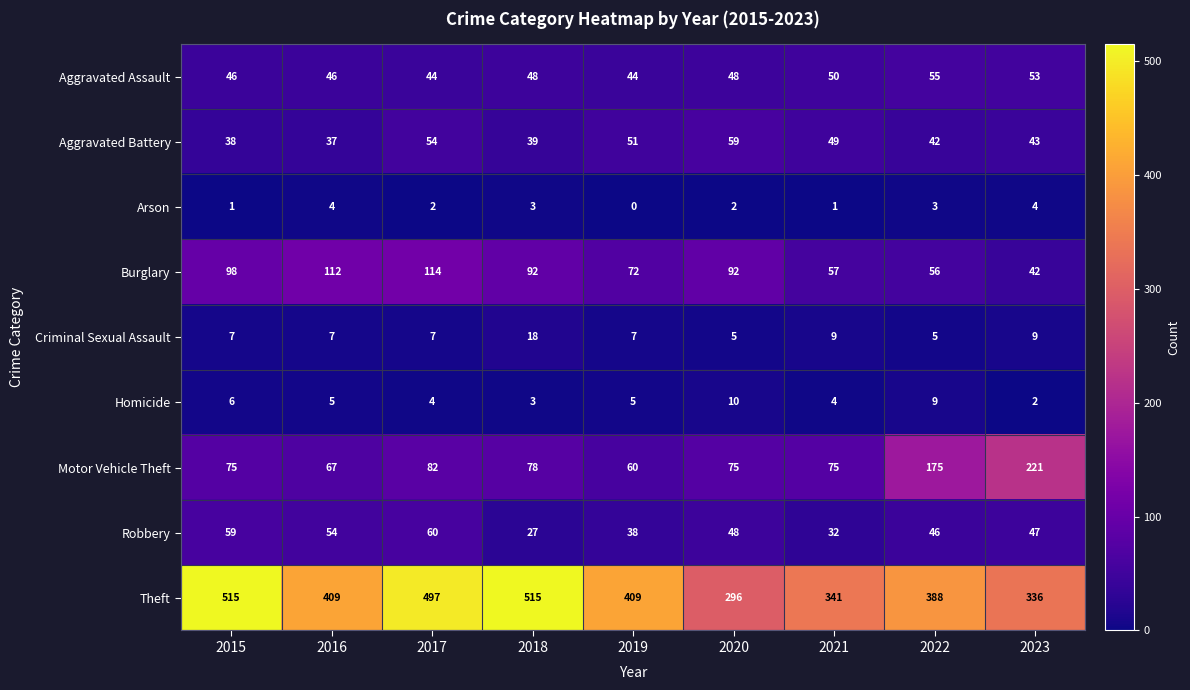

What value does the Theft series have at 2022?

388